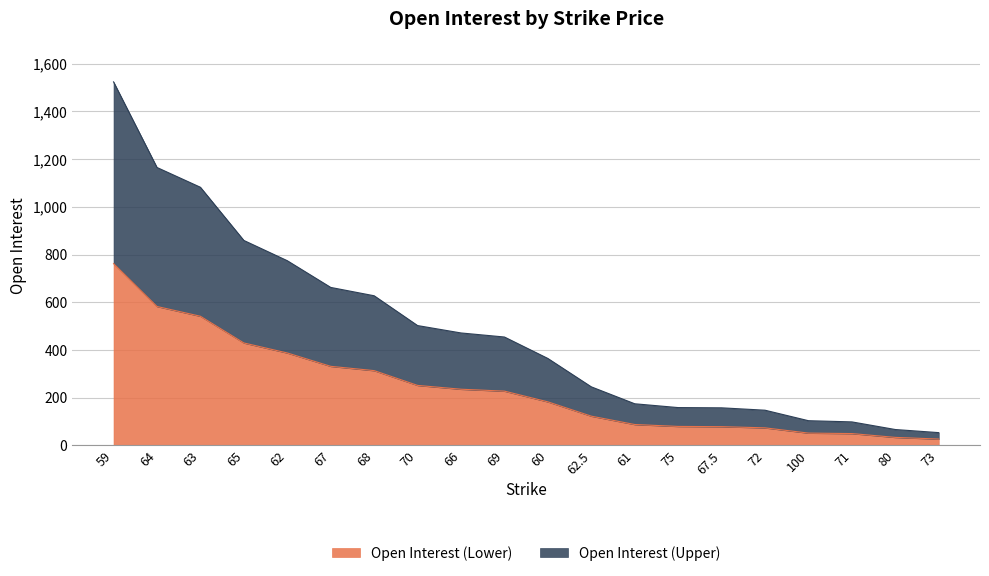

What is the change in value from 100 to 73?

-50